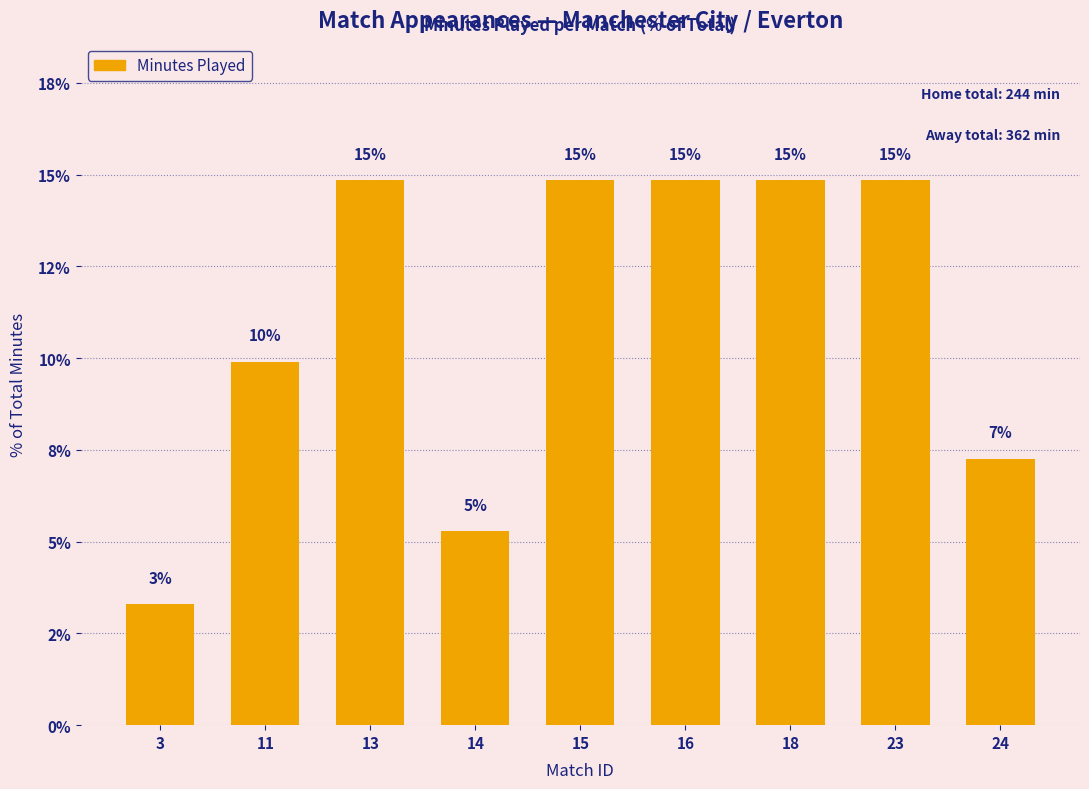

Are the bars horizontal?

No